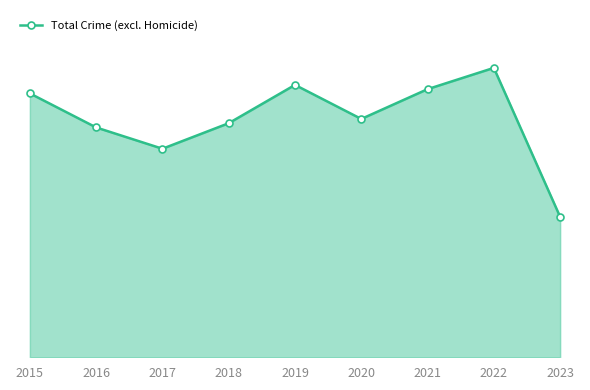

Is this an area chart (filled region under the line)?

Yes